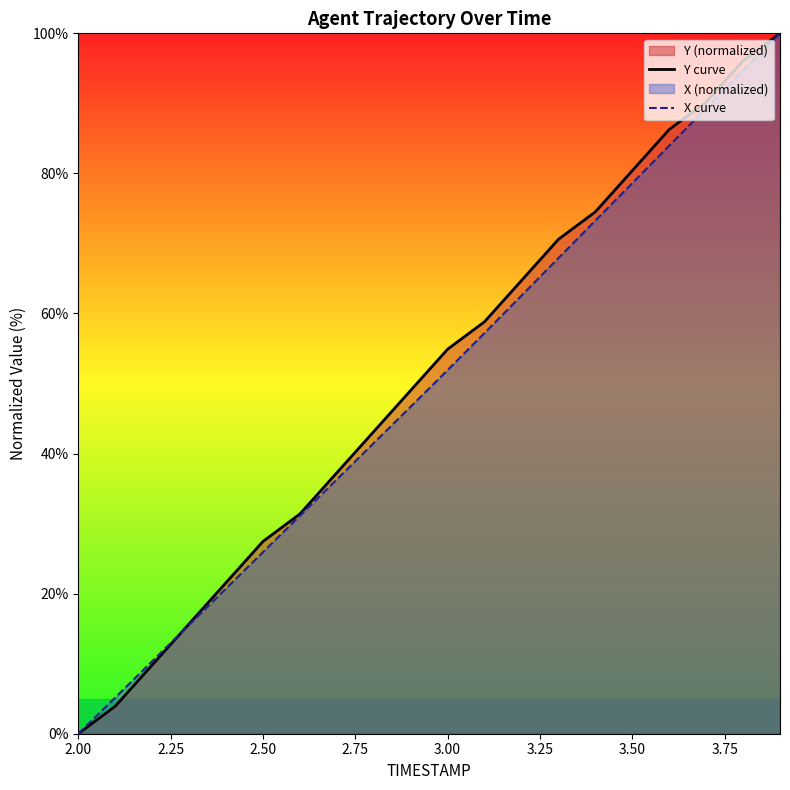

At which label does X curve reach its minimum?

2.00